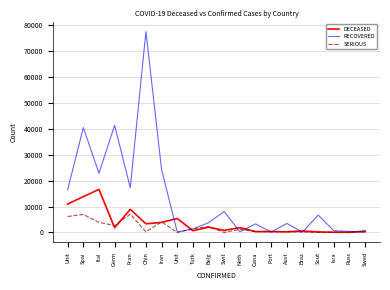

How many lines are shown in the chart?

3